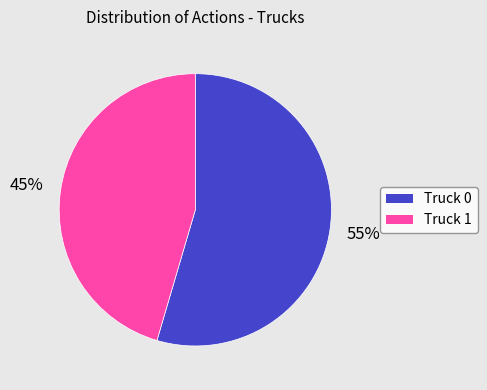

To the nearest percent, what portion does Truck 0 represent?

55%